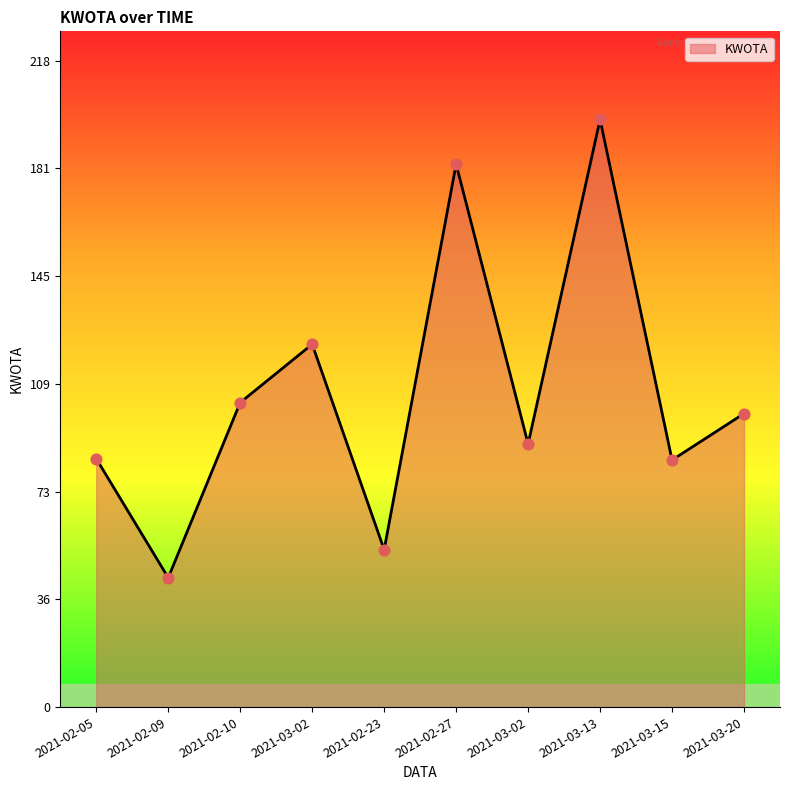

How many lines are shown in the chart?

1